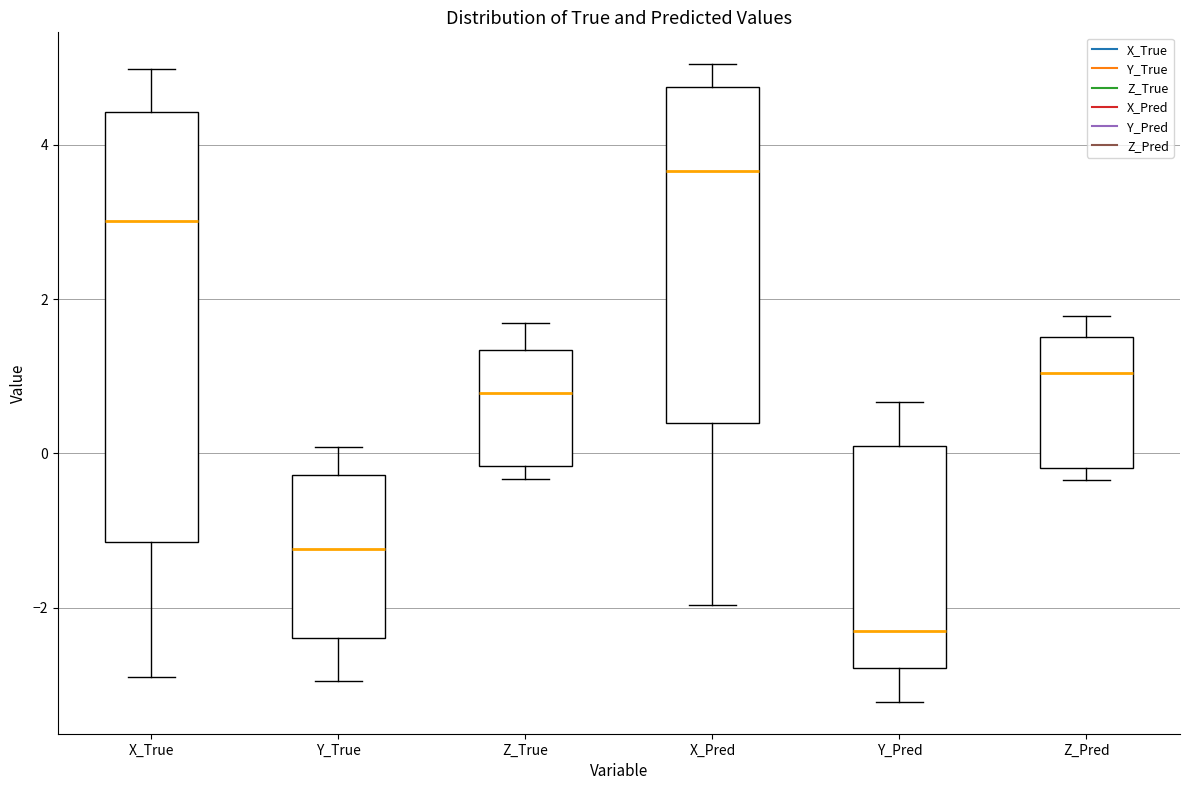

Where does the upper whisker of the box for Y_True end on the y-axis? The values are not printed on the chart, so give them approximately, as read against the axis.

0.0